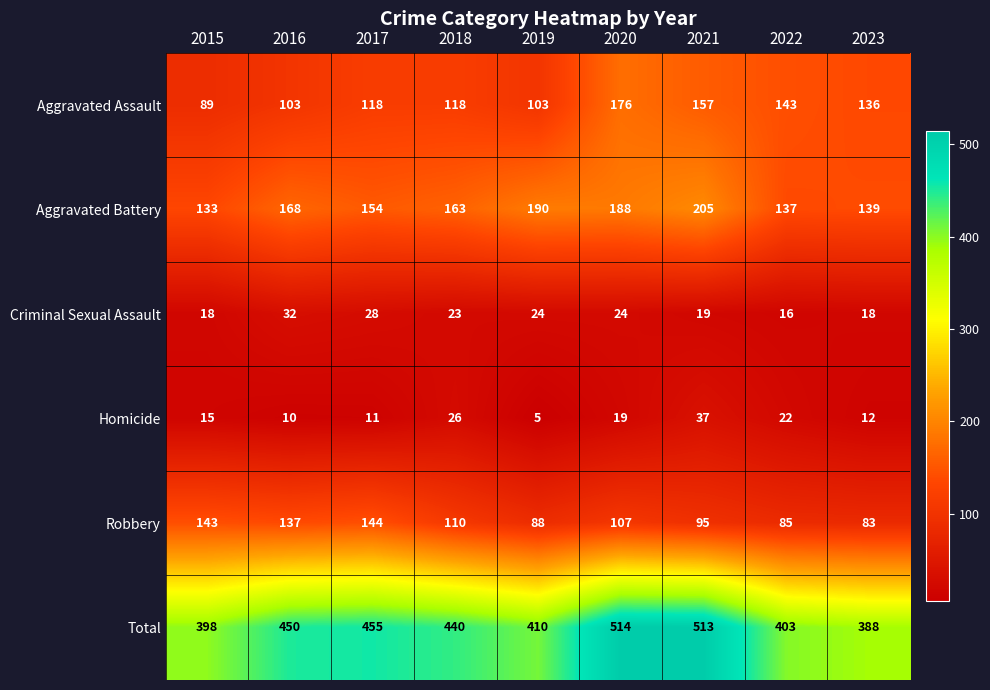

The Criminal Sexual Assault series shows 42 at 2017. True or false?

False